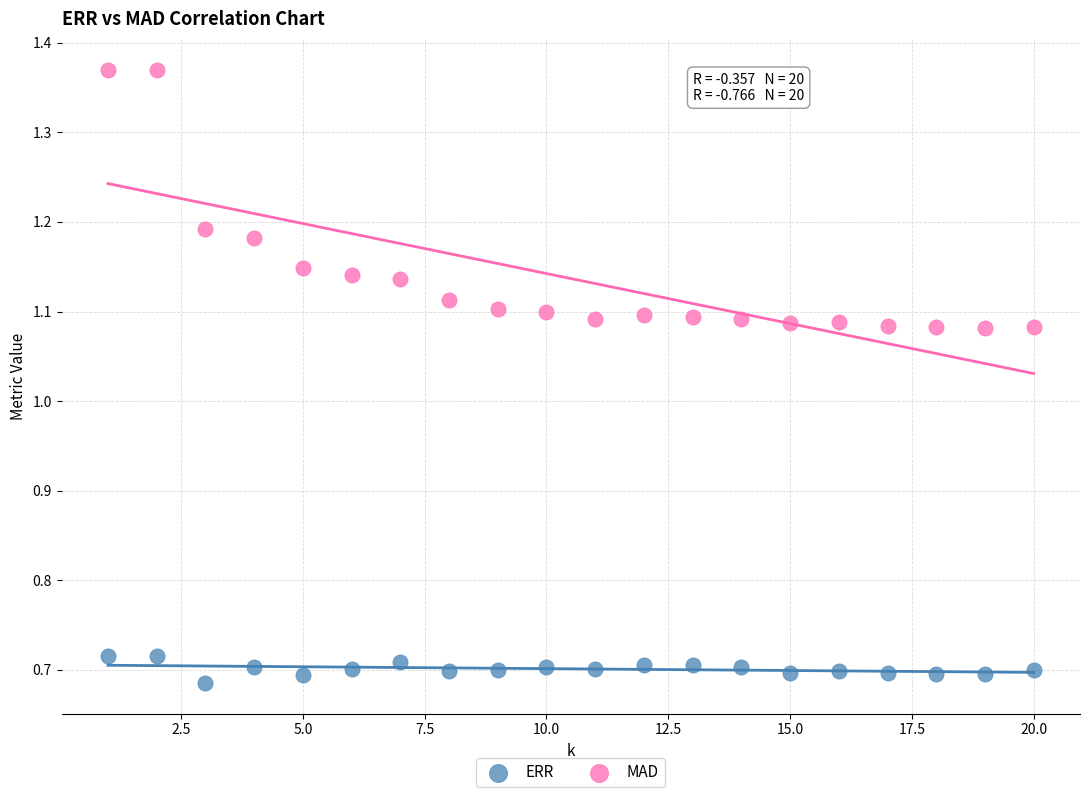

Which series has the largest Y range (max minus min)?

MAD